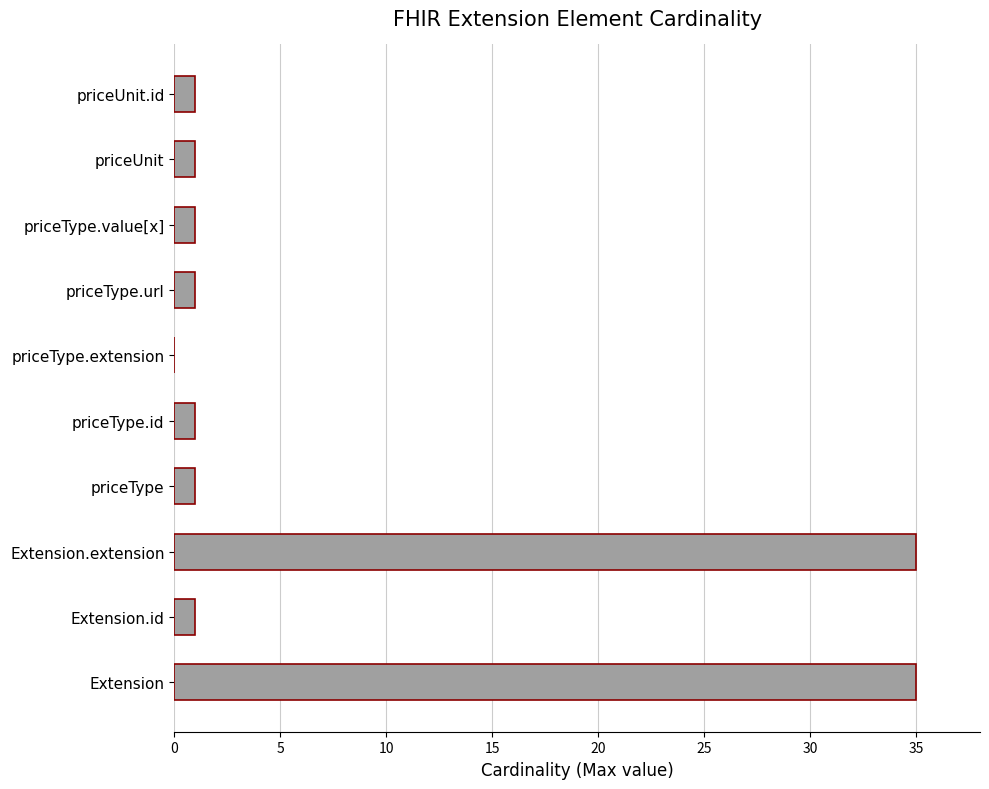

Count the number of data series in this chart.

1